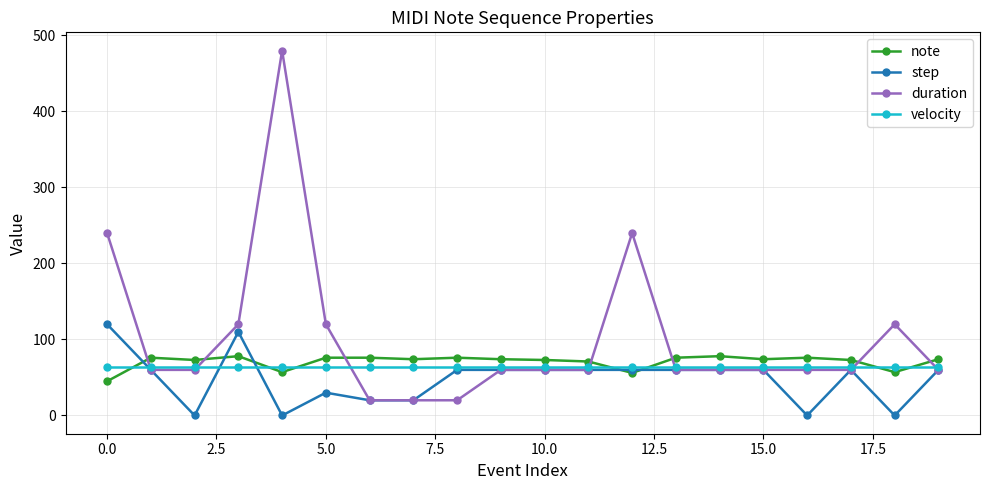

List the series in order of their peak value, highest first.

duration, step, note, velocity